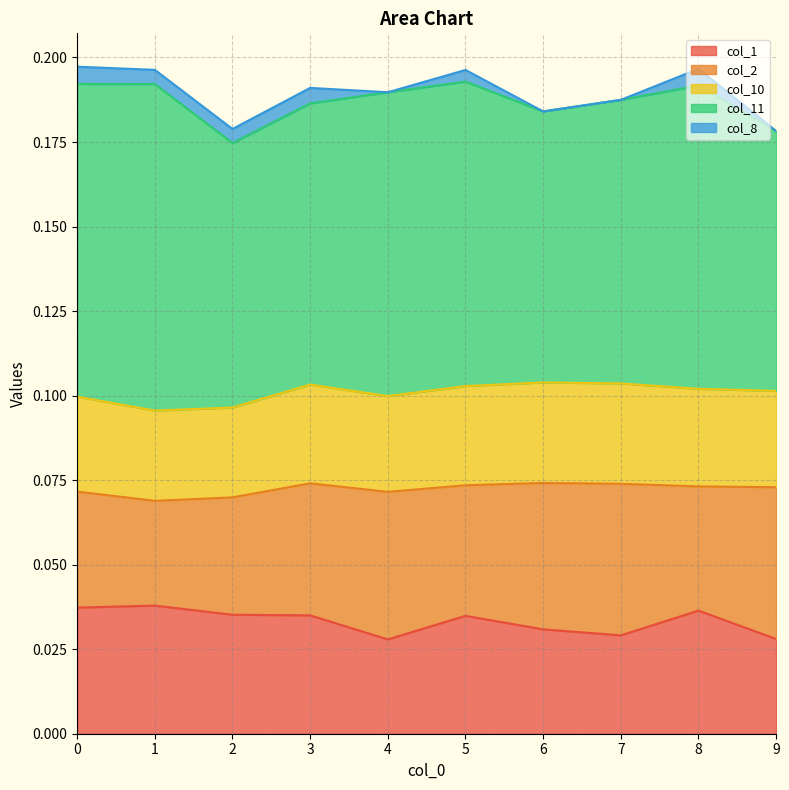

Which series has the widest spread of values?

col_11